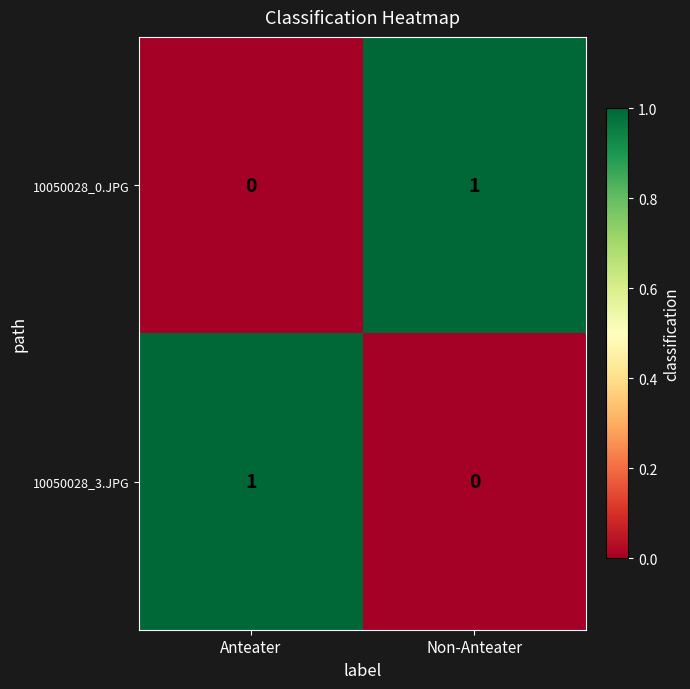

Is the value of 10050028_0.JPG at Non-Anteater greater than the value of 10050028_3.JPG at Non-Anteater?

Yes